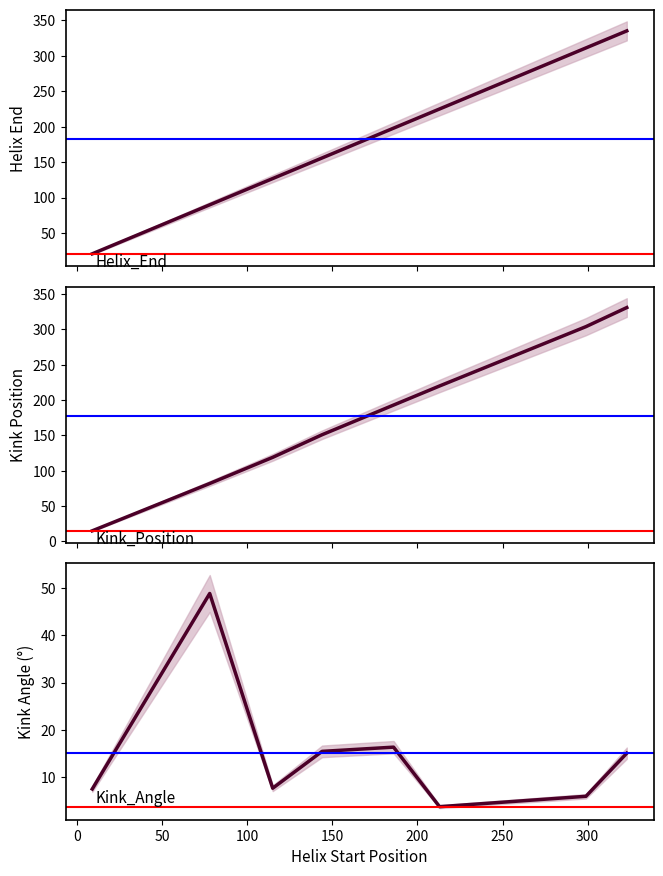

True or false: Helix_End and Kink_Angle intersect in this chart.

False